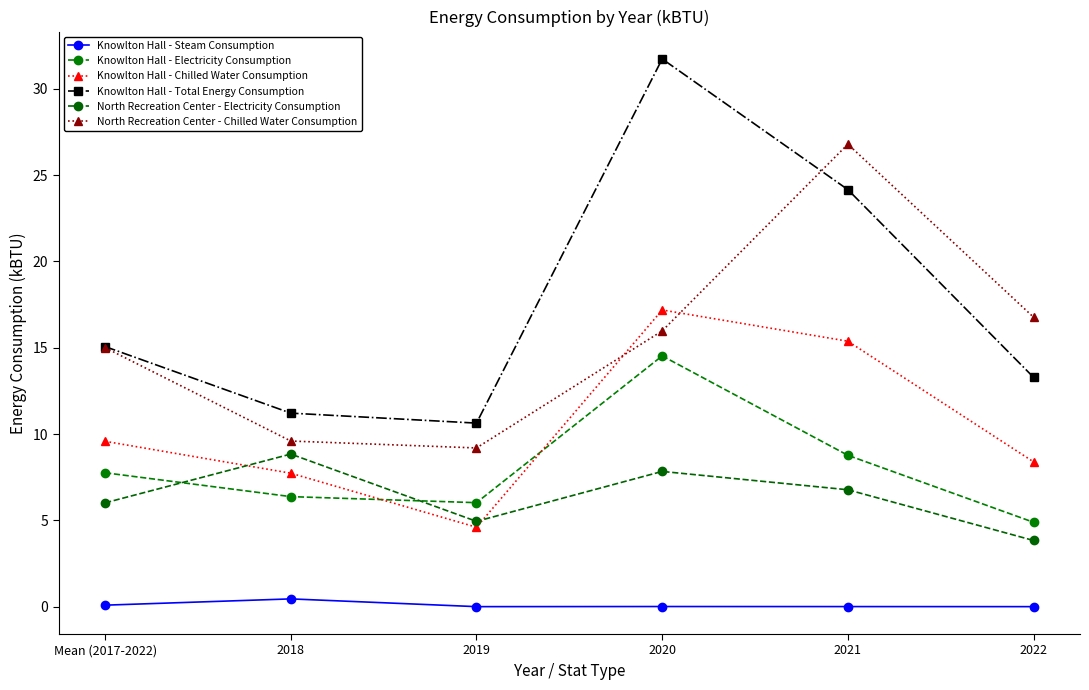

Reading left to right, list all the values displayed in this chart.

Knowlton Hall - Steam Consumption: Mean (2017-2022)=0.1	2018=0.5	2019=0.0	2020=0.0	2021=0.0	2022=0.0
Knowlton Hall - Electricity Consumption: Mean (2017-2022)=7.8	2018=6.4	2019=6.0	2020=14.5	2021=8.8	2022=4.9
Knowlton Hall - Chilled Water Consumption: Mean (2017-2022)=9.6	2018=7.7	2019=4.6	2020=17.2	2021=15.4	2022=8.4
Knowlton Hall - Total Energy Consumption: Mean (2017-2022)=15.1	2018=11.2	2019=10.6	2020=31.7	2021=24.2	2022=13.3
North Recreation Center - Electricity Consumption: Mean (2017-2022)=6.0	2018=8.8	2019=4.9	2020=7.8	2021=6.8	2022=3.8
North Recreation Center - Chilled Water Consumption: Mean (2017-2022)=15.0	2018=9.6	2019=9.2	2020=16.0	2021=26.8	2022=16.8